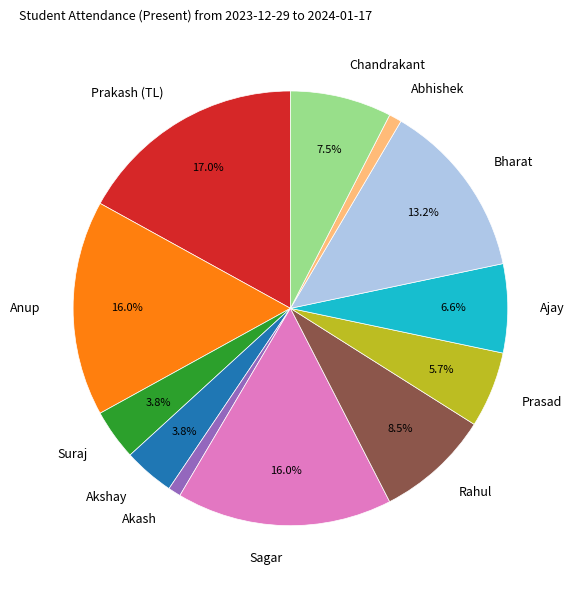

What is the ratio of the value at Suraj to the value at Rahul?

0.4